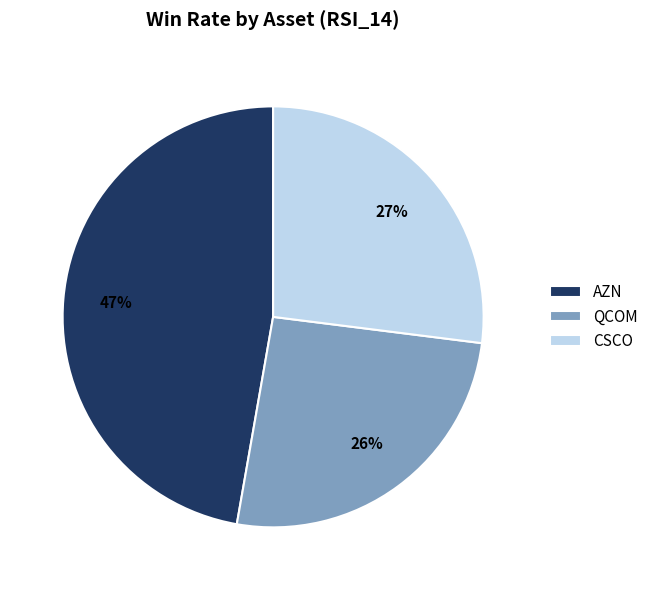

What is the ratio of the value at QCOM to the value at CSCO?

1.0